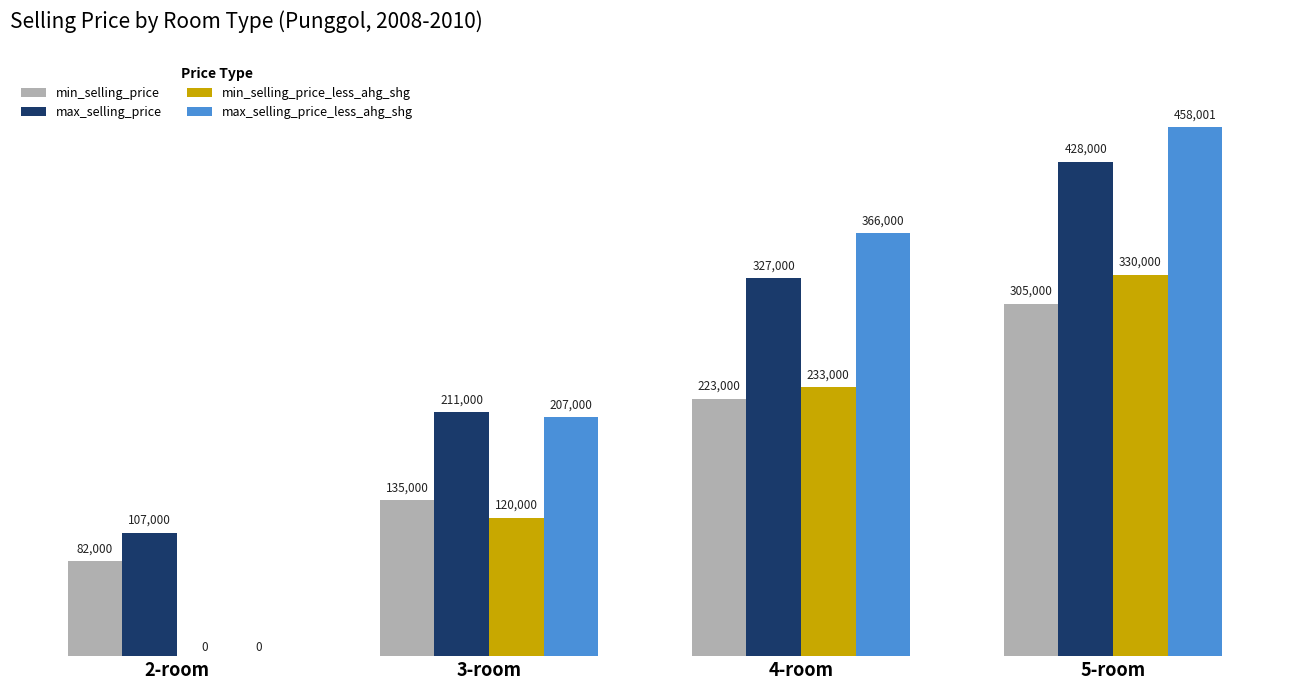

Which series has the largest range (max minus min)?

max_selling_price_less_ahg_shg